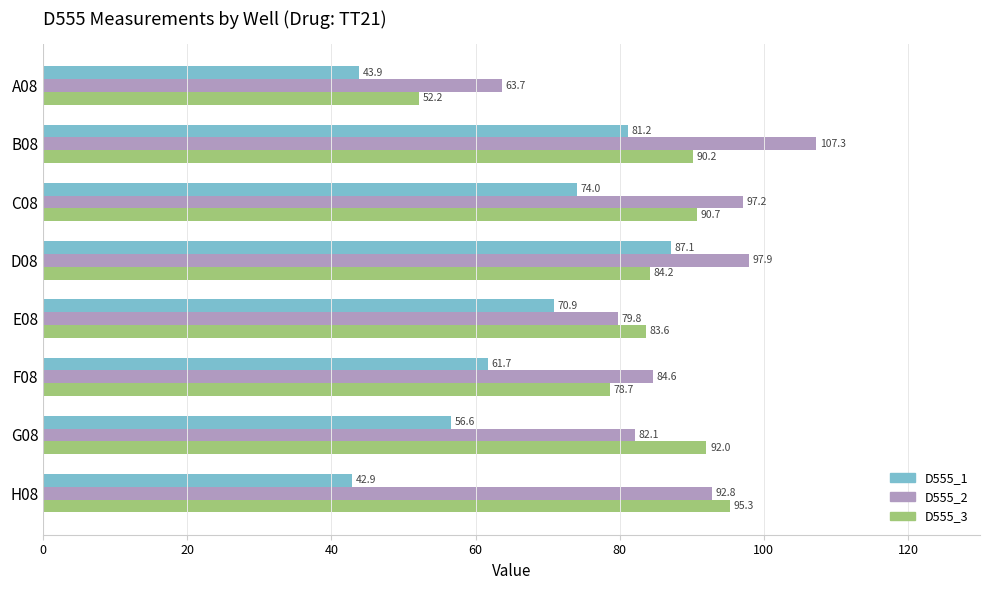

The value of D555_2 at G08 is 82.1. True or false?

True